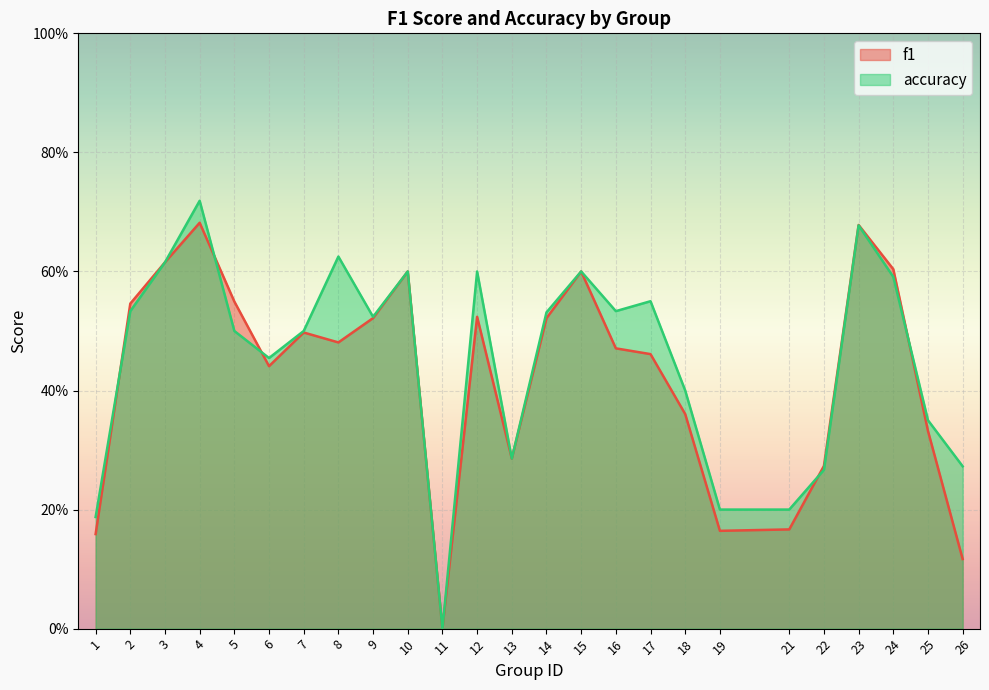

What is the total value across all series at 25?

0.7